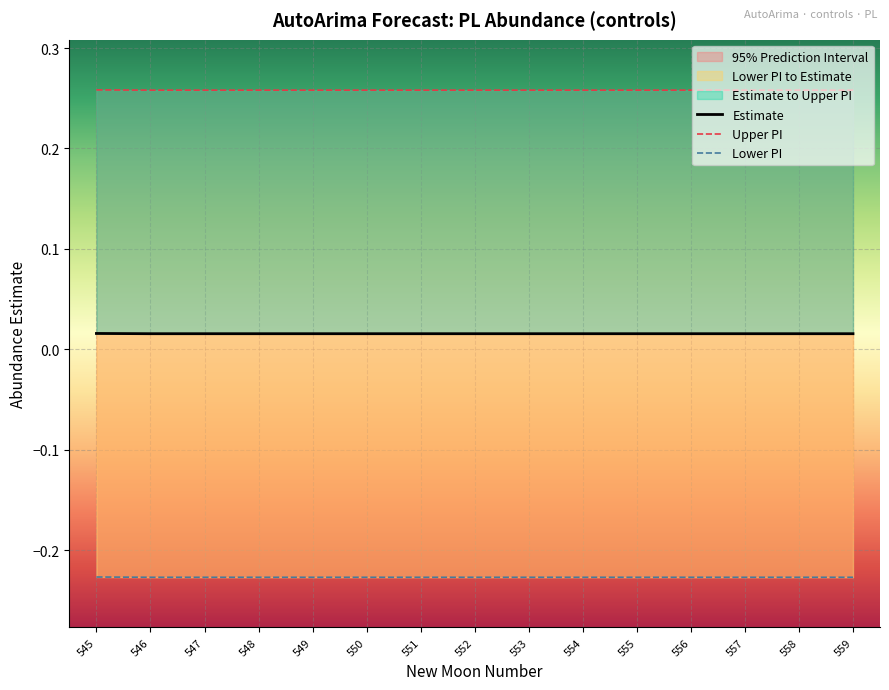

What is the spread (max minus min) of values at 552?

0.5